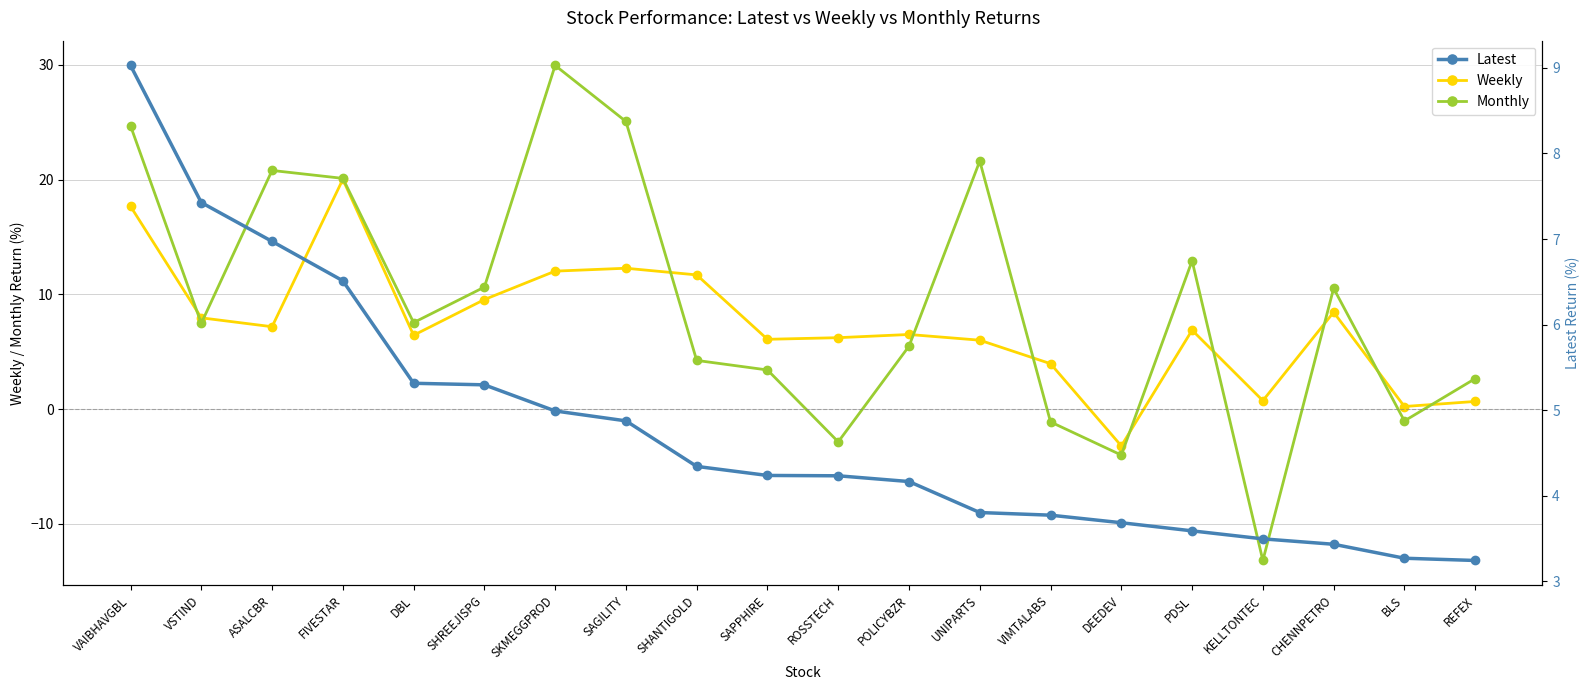

Is it true that Monthly equals 15.0 at SKMEGGPROD?

False